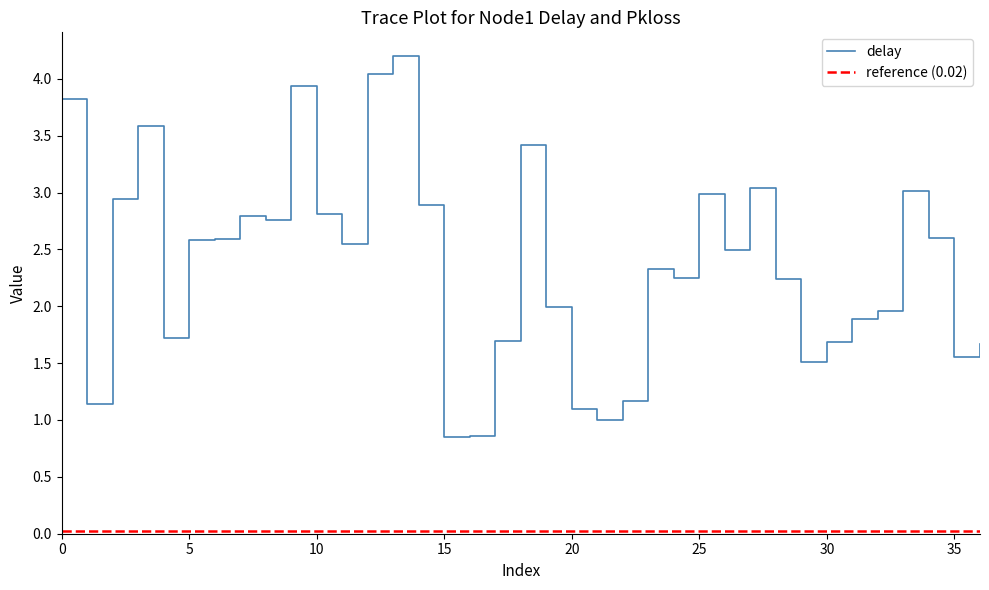

What is the smallest value displayed?

0.8